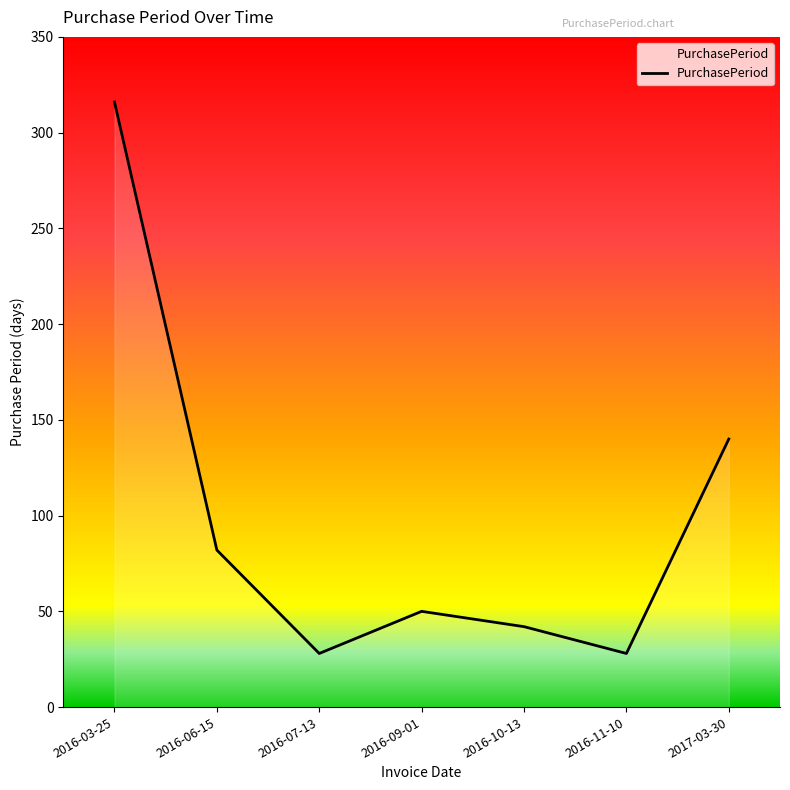

Which label corresponds to the largest value in the chart?

2016-03-25